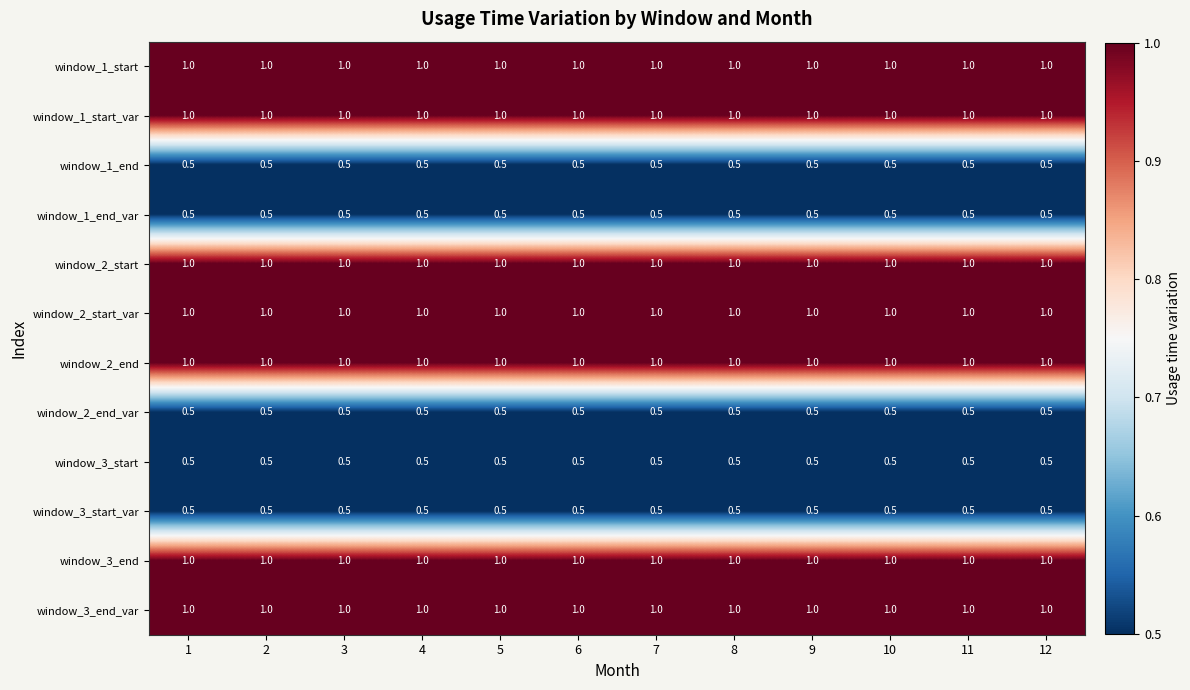

Is it true that window_1_start_var equals 0.3 at 3?

False